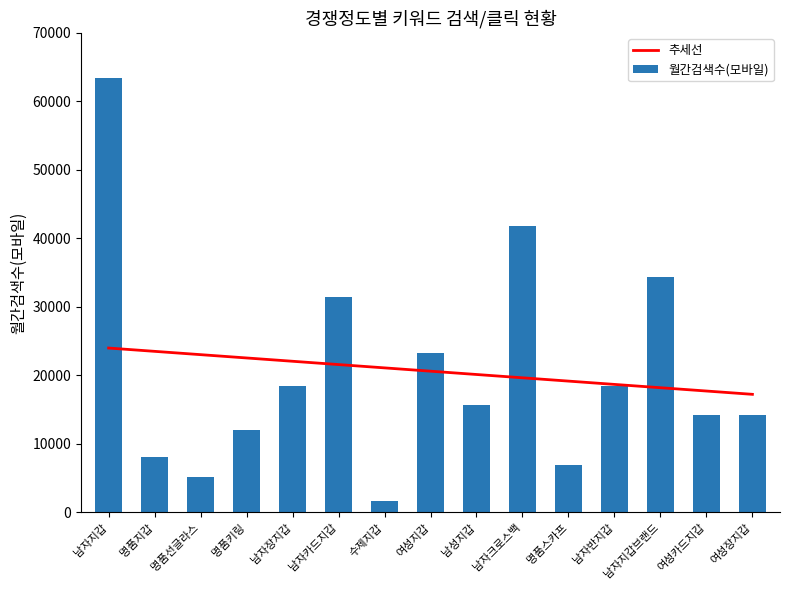

What is the difference between the maximum and minimum values in the 추세선 series?

6757.5